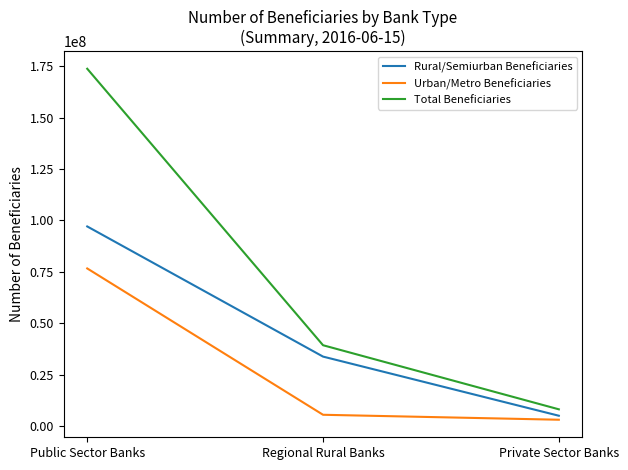

Reading left to right, list all the values displayed in this chart.

Rural/Semiurban Beneficiaries: Public Sector Banks=97058051	Regional Rural Banks=33800583	Private Sector Banks=5058585
Urban/Metro Beneficiaries: Public Sector Banks=76647506	Regional Rural Banks=5526204	Private Sector Banks=3118688
Total Beneficiaries: Public Sector Banks=173705557	Regional Rural Banks=39326787	Private Sector Banks=8177273